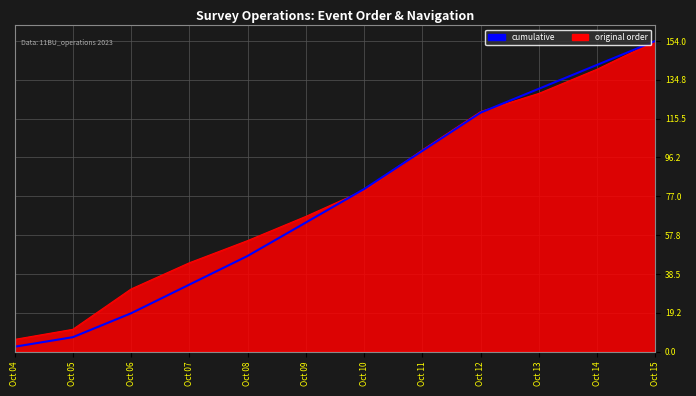

Is it true that original order equals 154.0 at Oct 15?

True